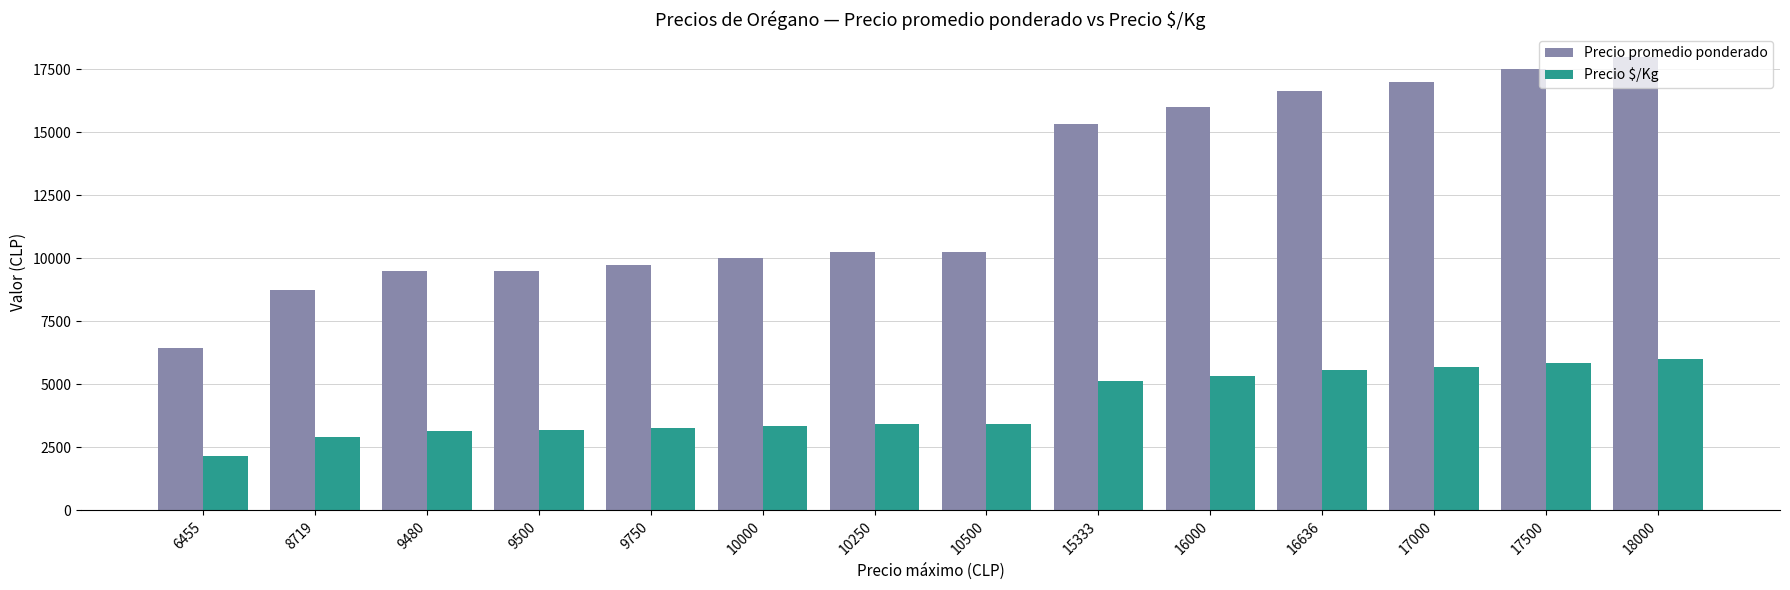

Which category has the lowest value in the Precio promedio ponderado series?

6455